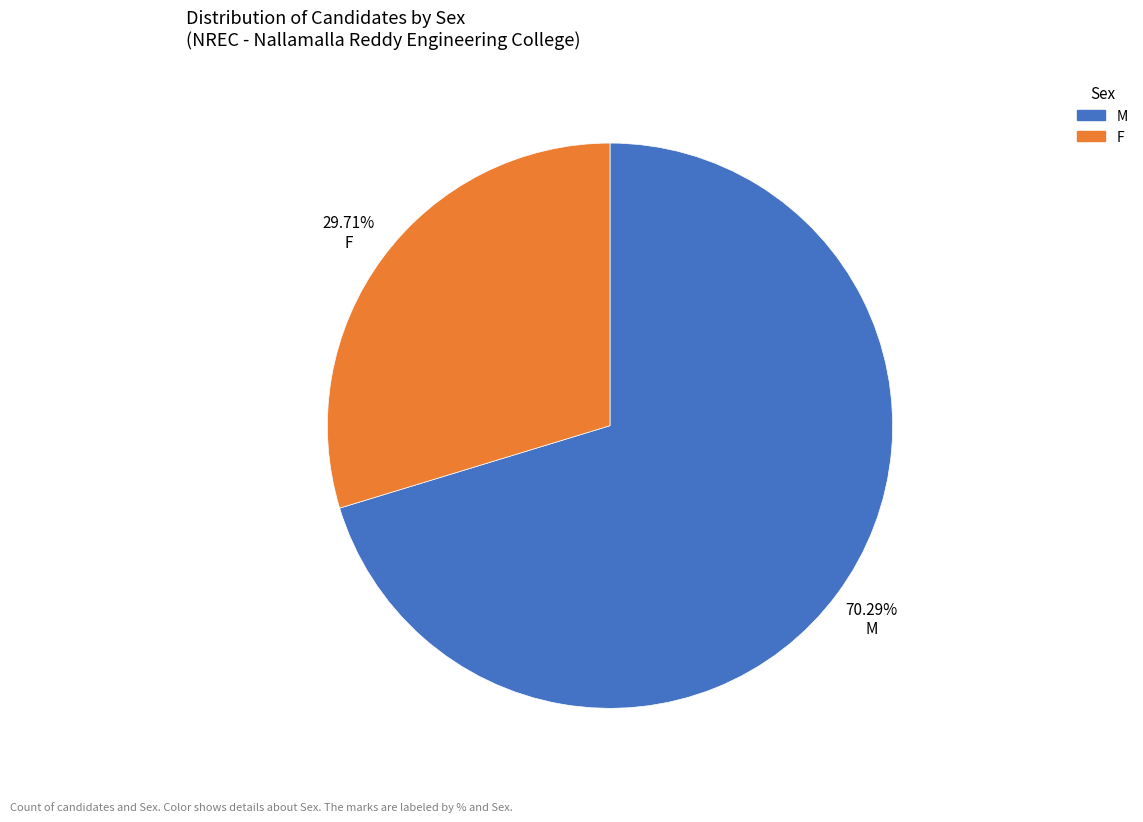

To the nearest percent, what percentage of the pie is F?

30%